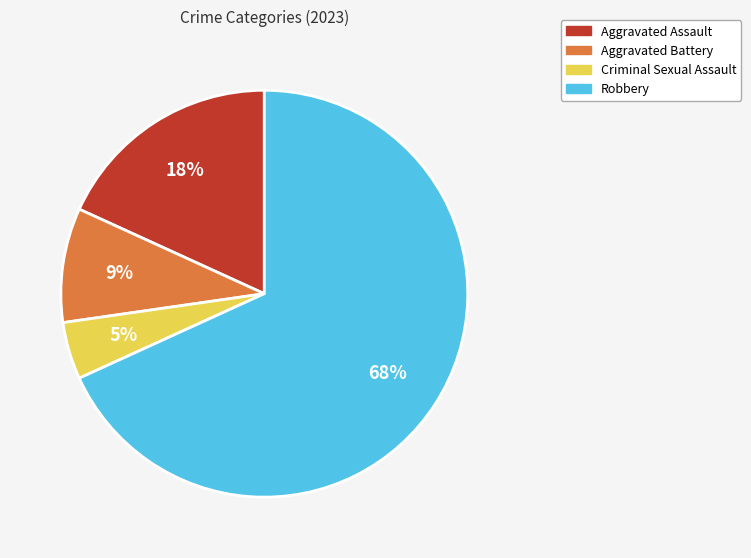

True or false: Aggravated Assault accounts for 18% of the total.

True